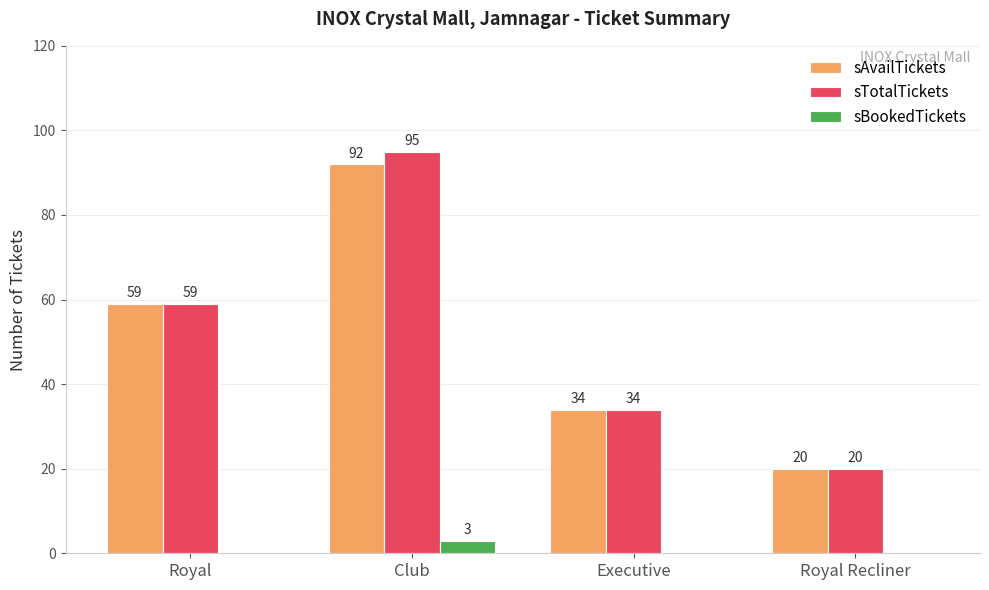

What is the sum of the sTotalTickets values at Club and Royal?

154